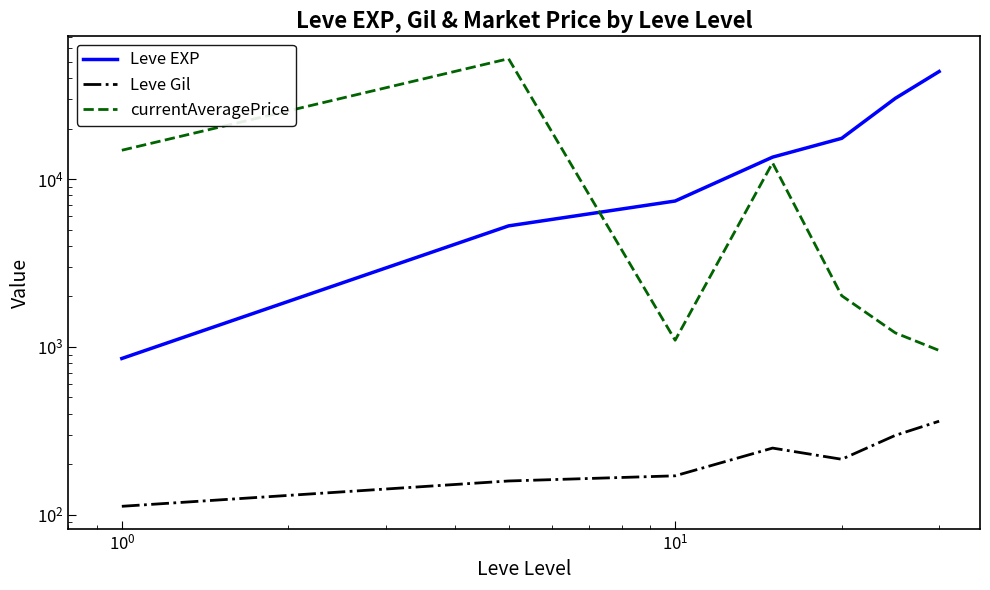

What is the difference between the second highest and minimum values in the Leve Gil series?

185.0